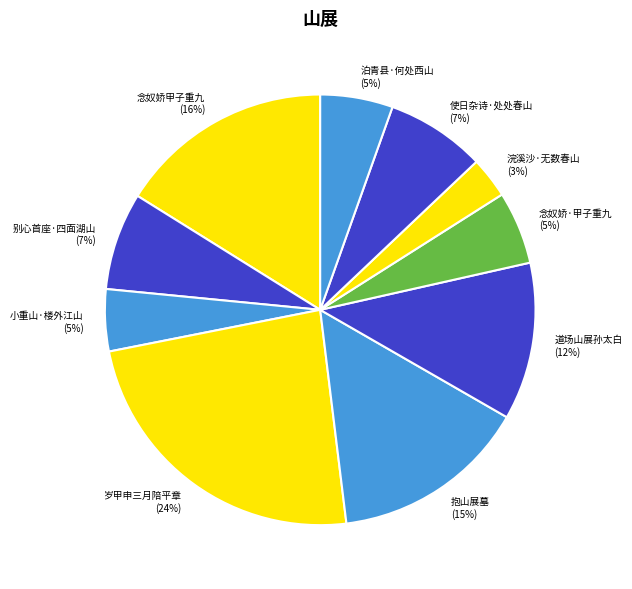

To the nearest percent, what percentage of the pie is 道场山展孙太白?

12%